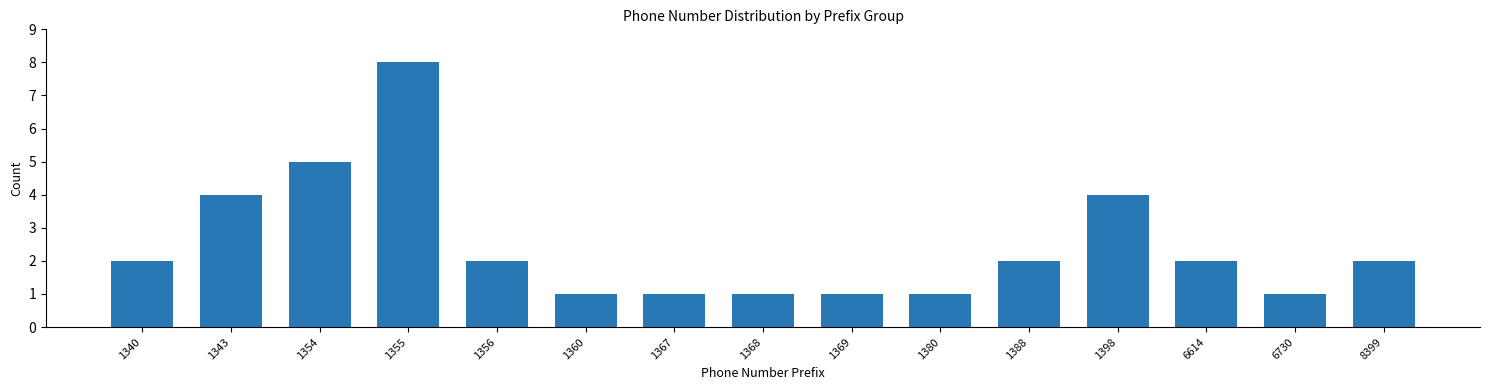

Reading right to left, extract all data points from this chart.

2	1	2	4	2	1	1	1	1	1	2	8	5	4	2